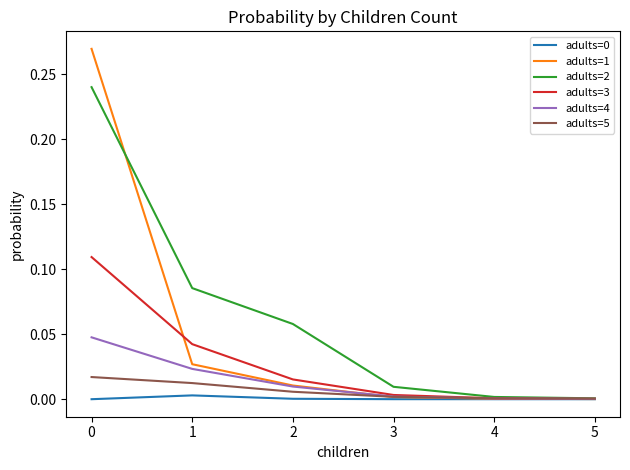

Is it true that adults=4 equals 0.0 at 2?

True